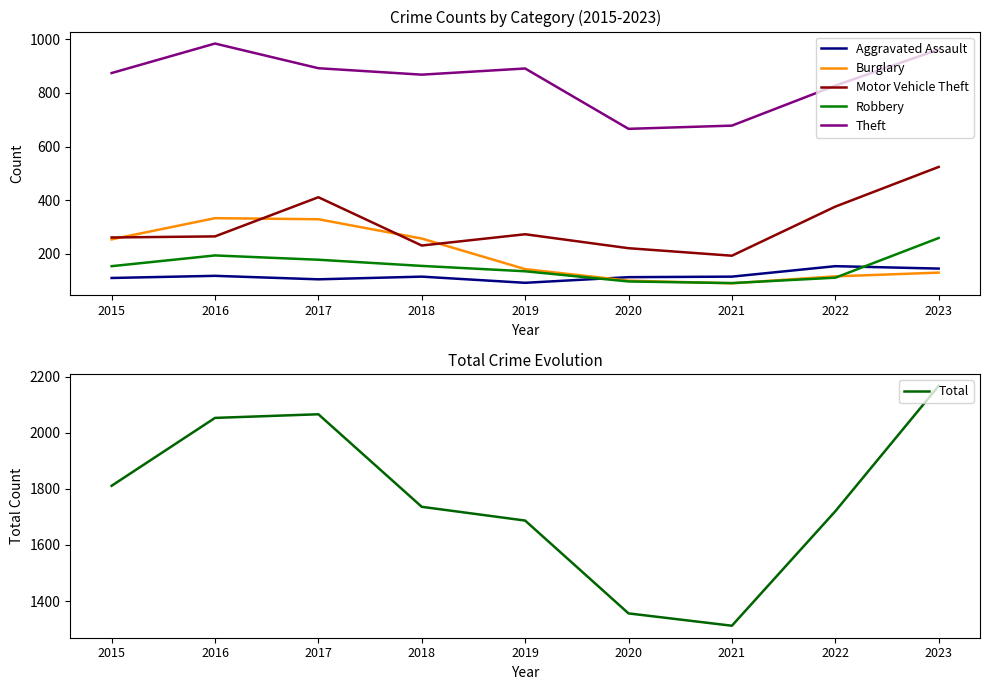

The Burglary series shows 539 at 2017. True or false?

False